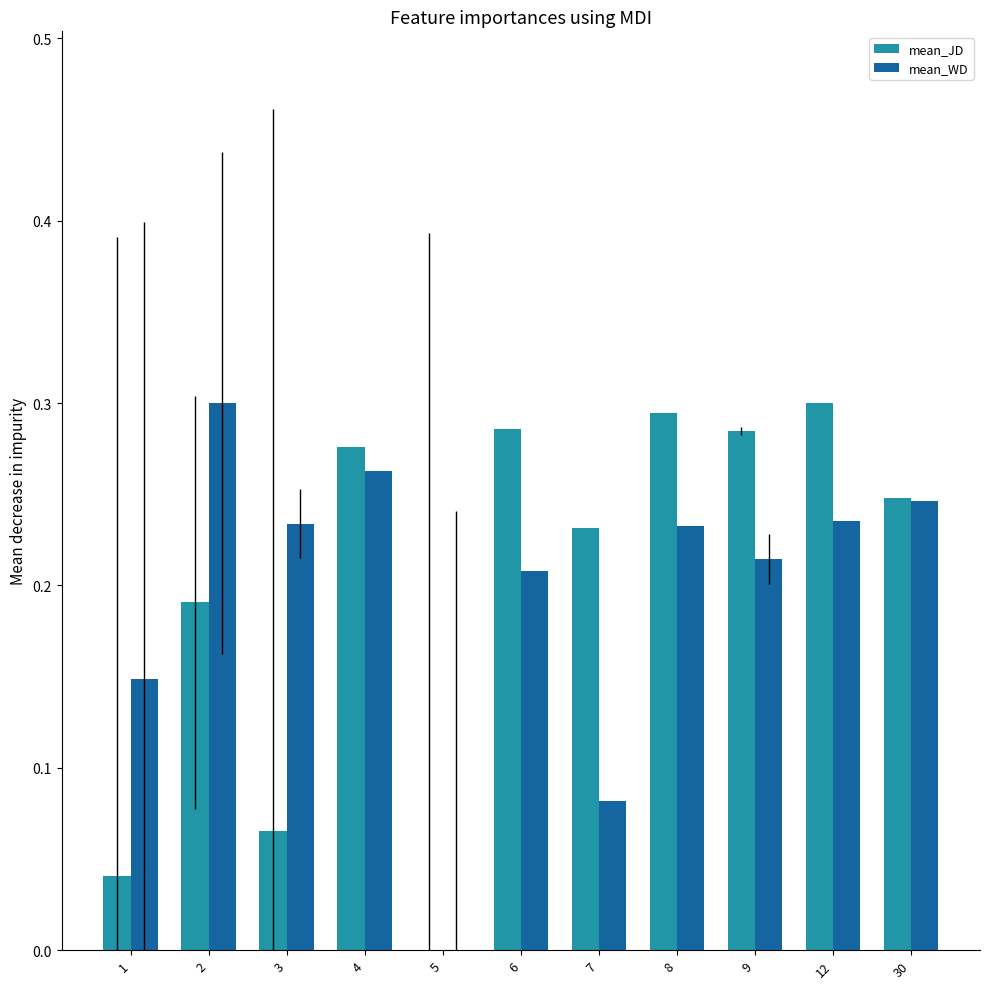

Count the number of data series in this chart.

2